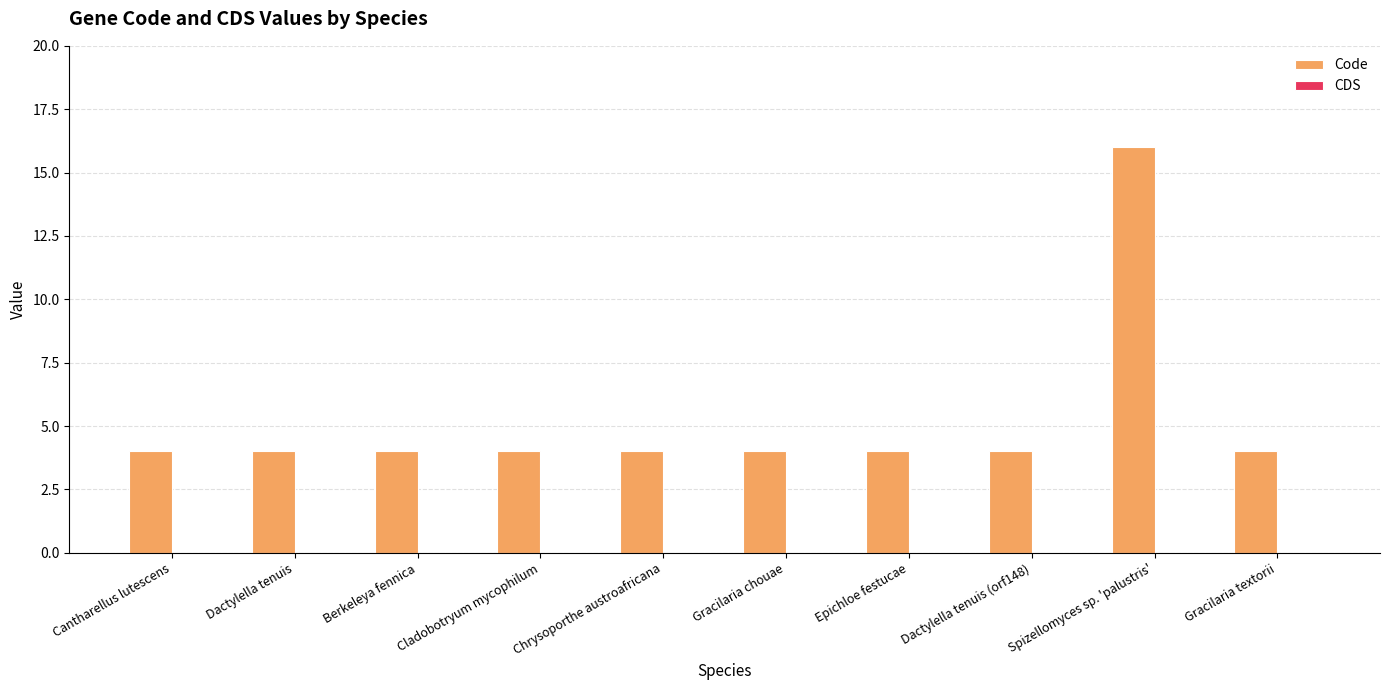

Which category has the highest value across all series?

Spizellomyces sp. 'palustris'